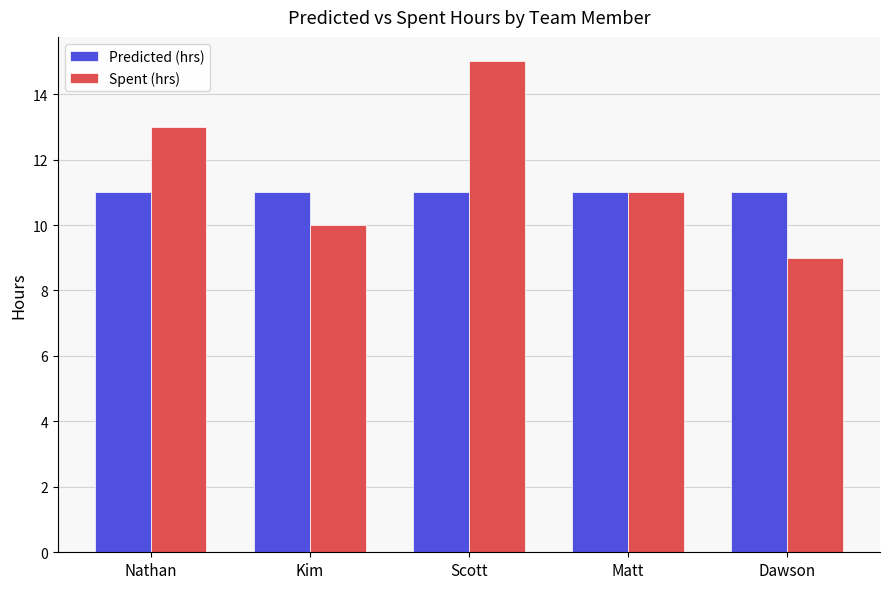

The Spent (hrs) series shows 5 at Scott. True or false?

False